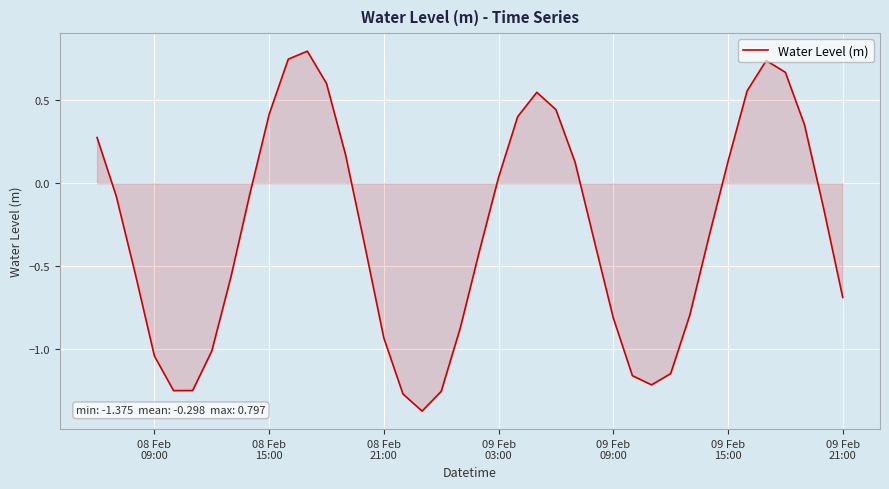

What is the greatest value displayed?

0.8